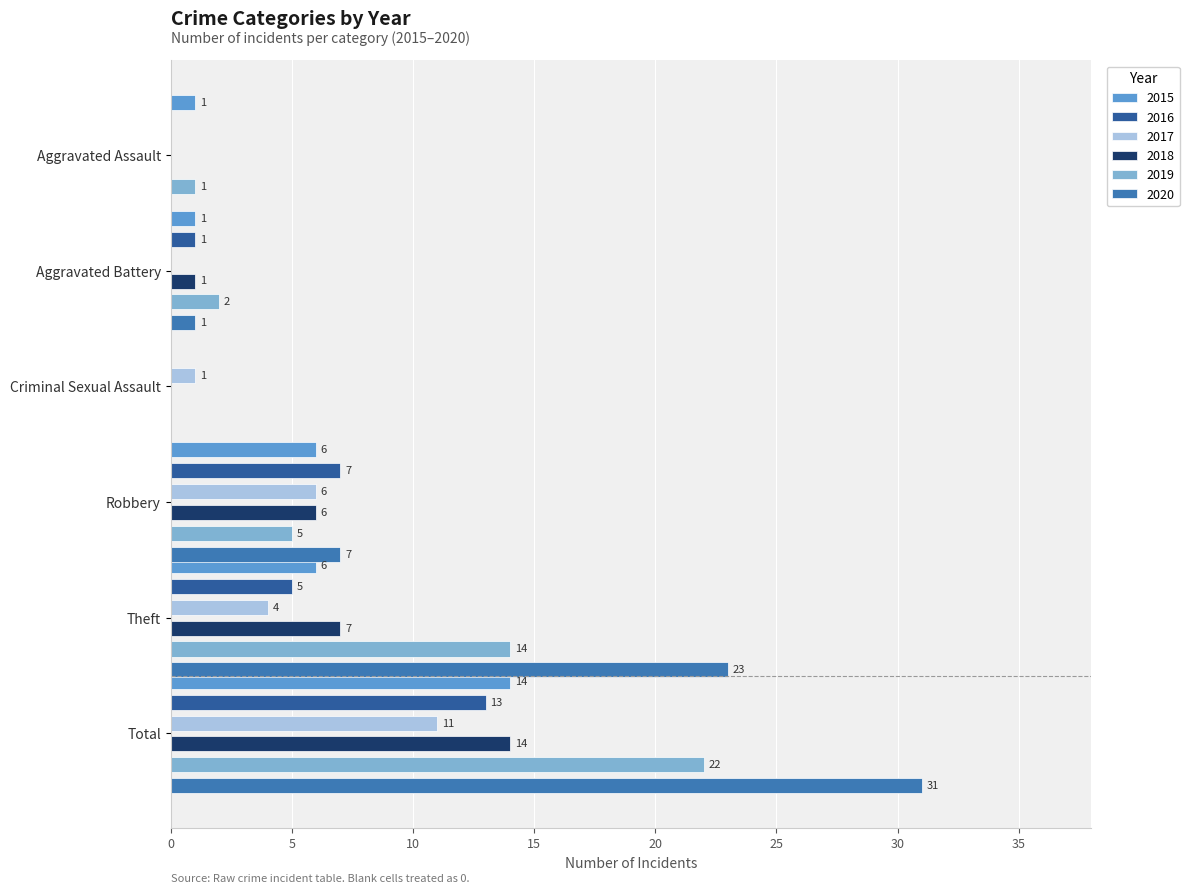

How many bars are there in total?

36